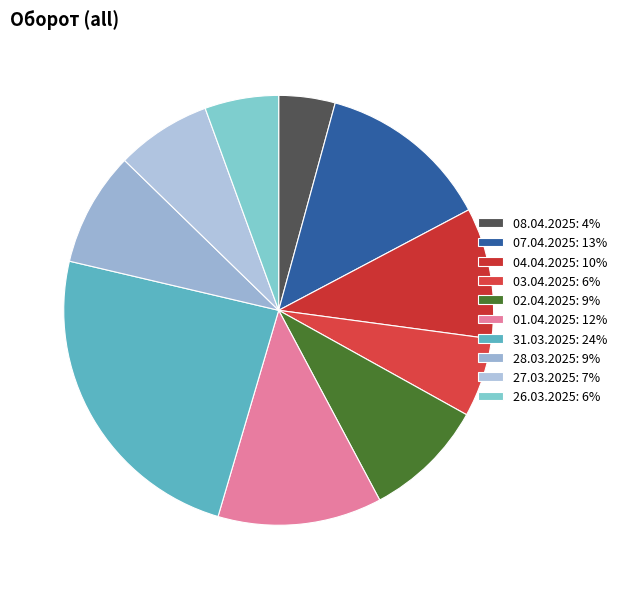

Does 02.04.2025 represent more than half of the total?

No